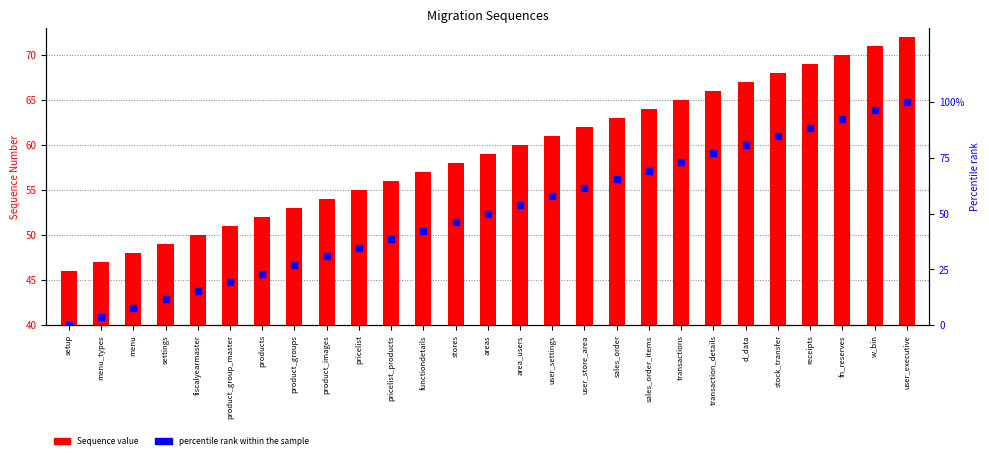

Which series has the widest spread of Y values?

percentile rank within the sample